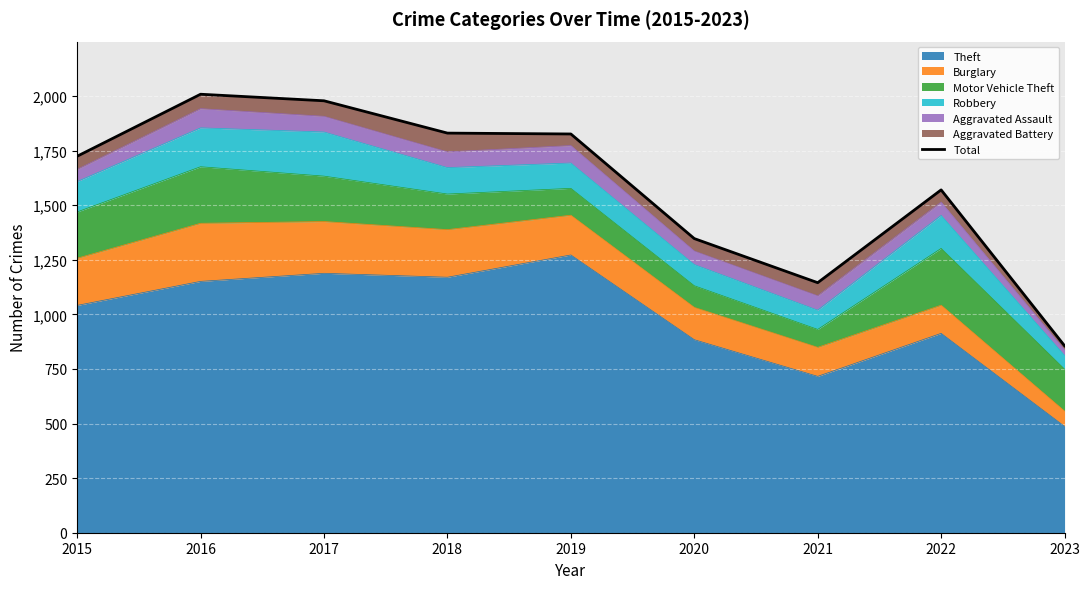

True or false: the data shows 3230 at 2019.

False